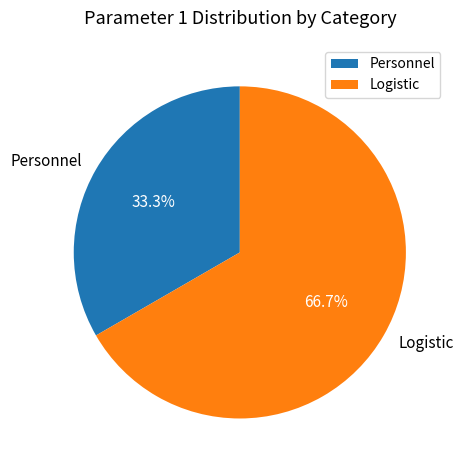

Does Personnel represent more than half of the total?

No